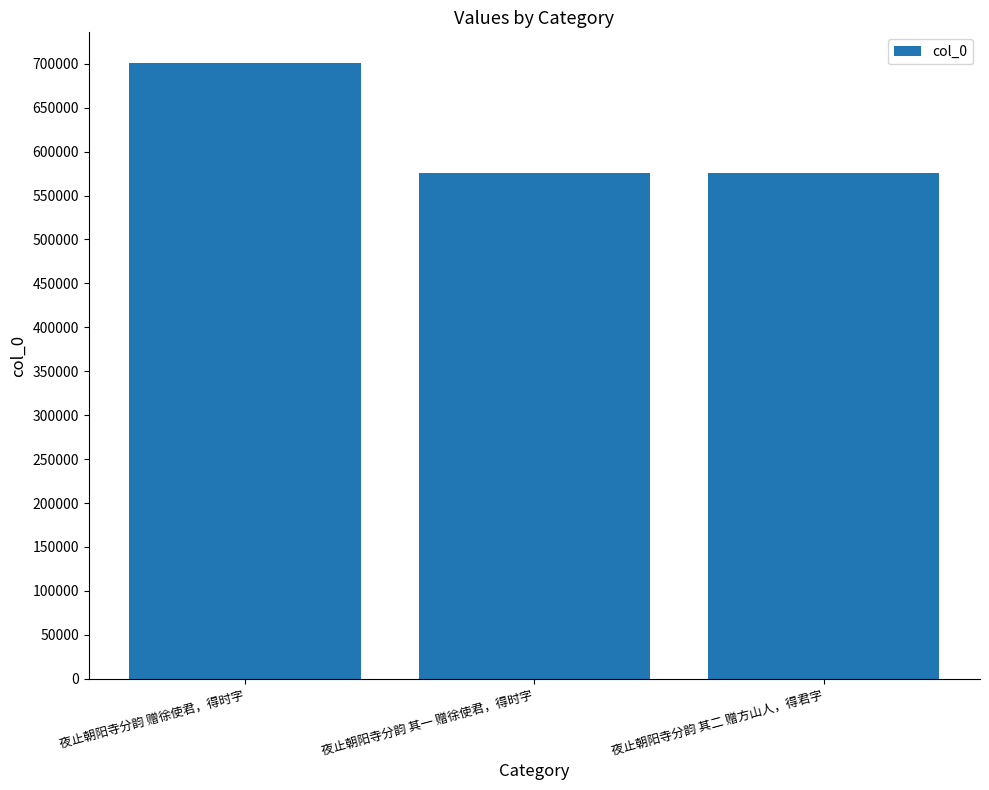

What is the approximate value at 夜止朝阳寺分韵 其一 赠徐使君，得时字?

575440